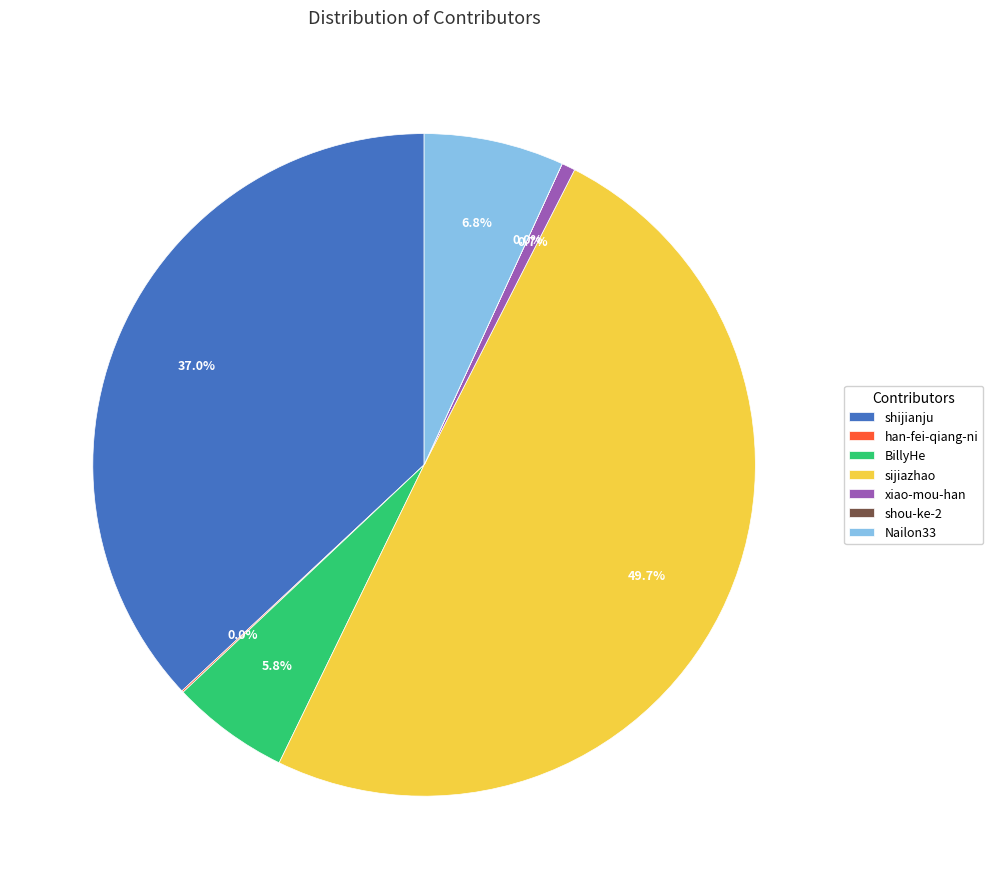

Is there any slice that represents more than half of the pie?

No